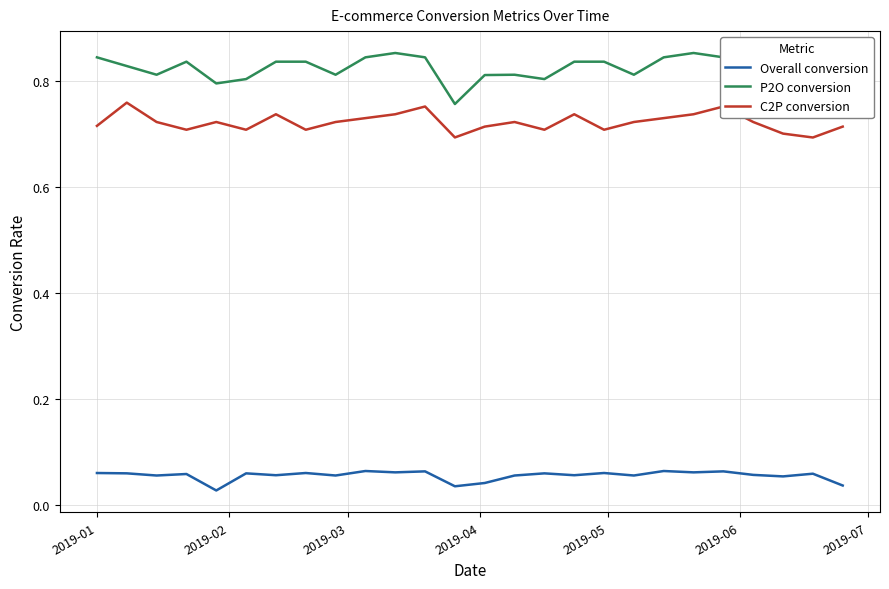

In C2P conversion, how many points are lower than both neighbors (excluding endpoints)?

7